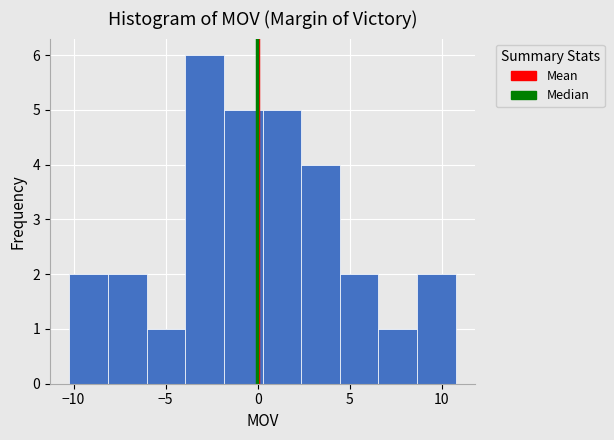

How tall is the bar that spans 8.5 to 11.0 on the x-axis? Neither the bar edges nor the heights are printed on the chart, so give them approximately, as read against the axes.

2